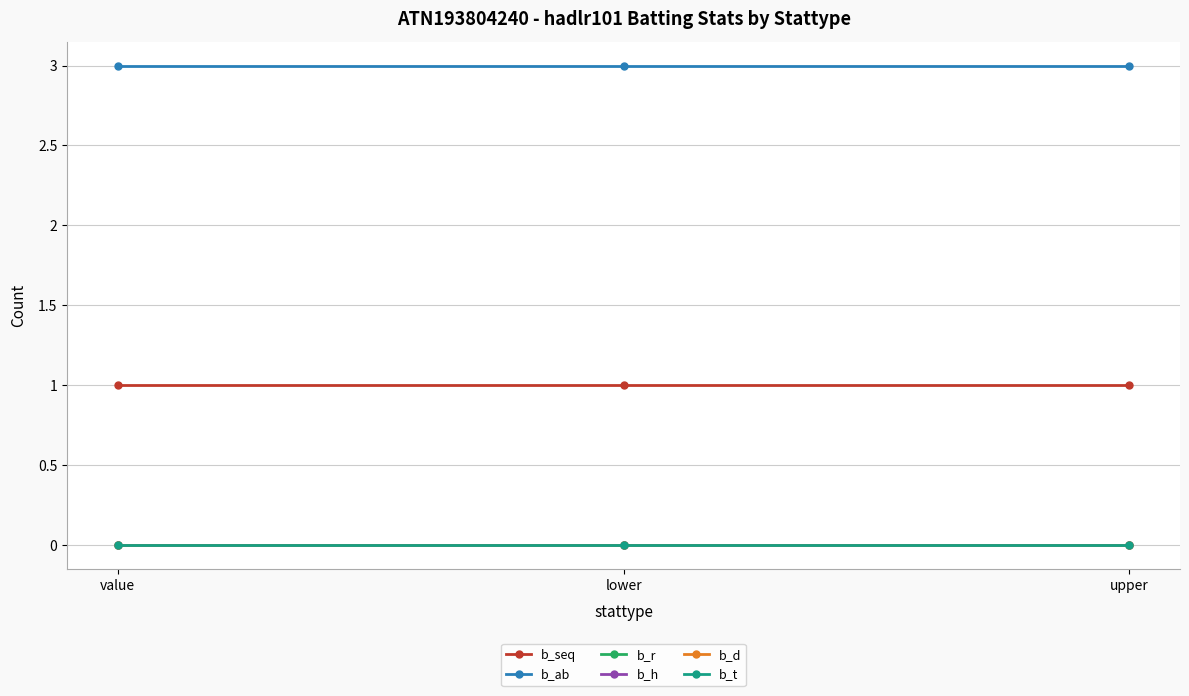

Does the chart have visible grid lines?

Yes